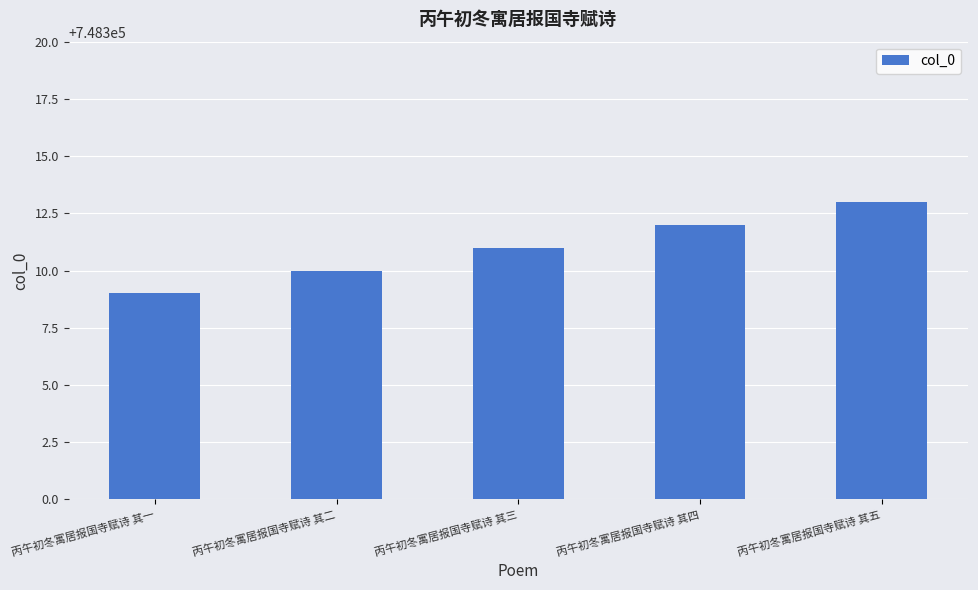

Are the bars grouped side by side (vs. stacked)?

No